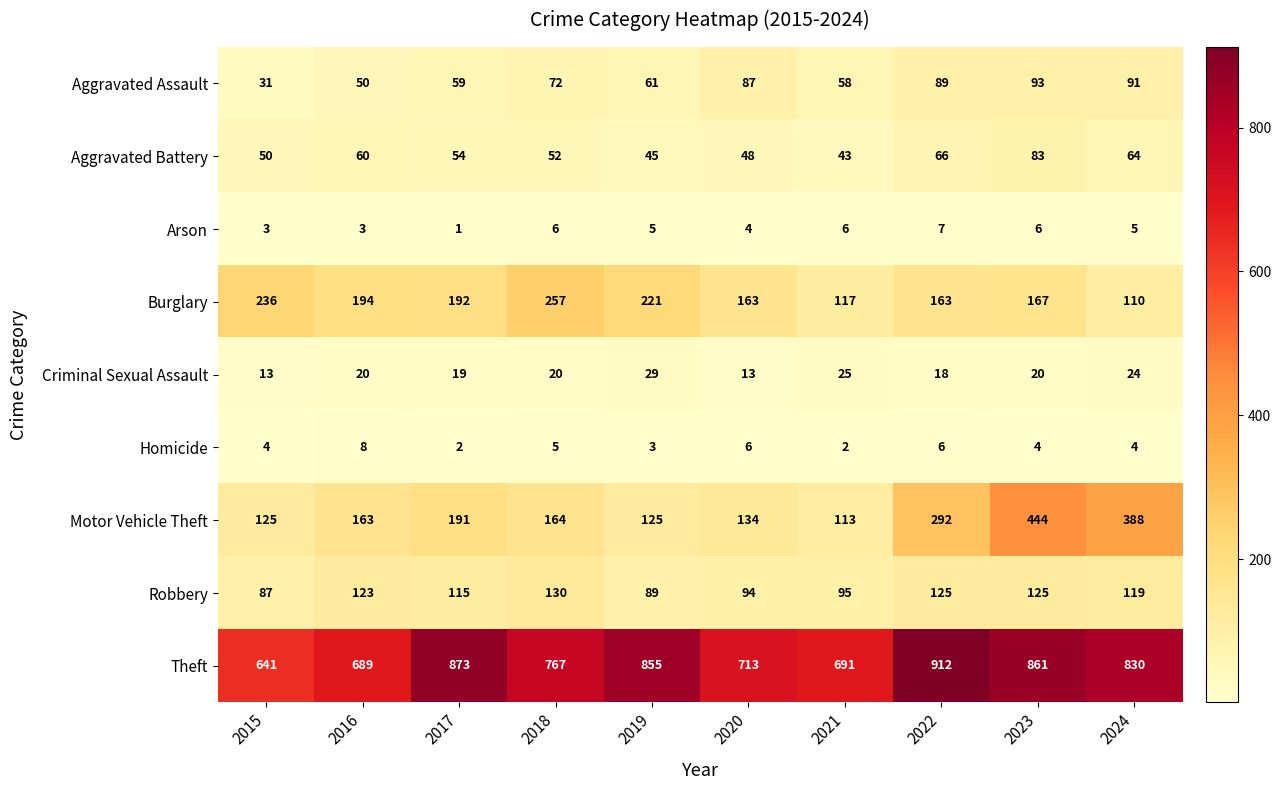

List the series in order of their peak value, highest first.

Theft, Motor Vehicle Theft, Burglary, Robbery, Aggravated Assault, Aggravated Battery, Criminal Sexual Assault, Homicide, Arson